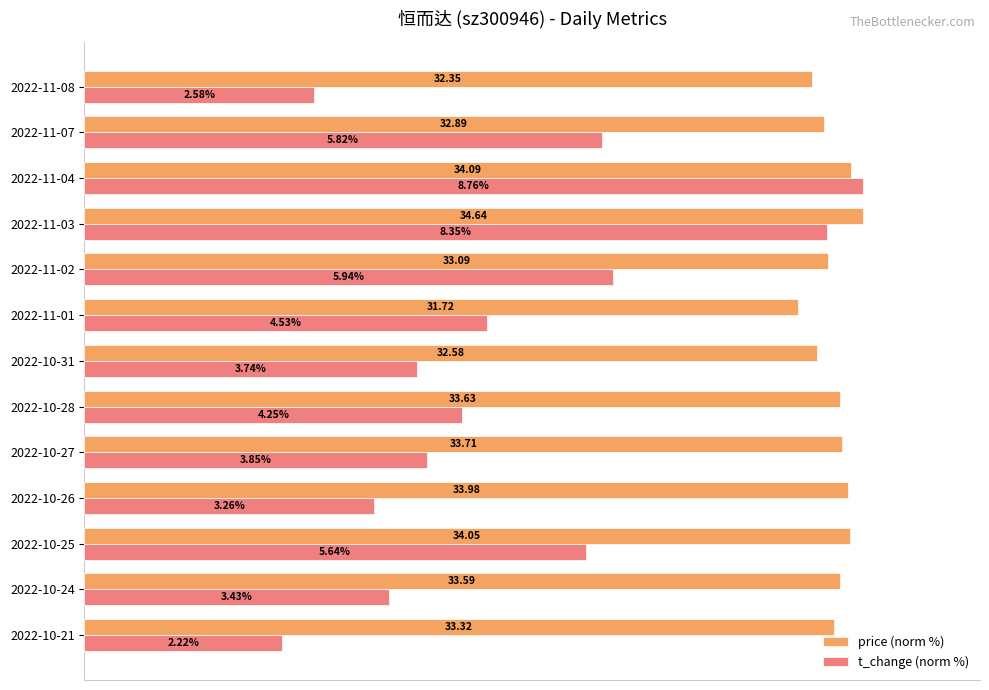

What are all the series names shown in the legend?

price (norm %), t_change (norm %)